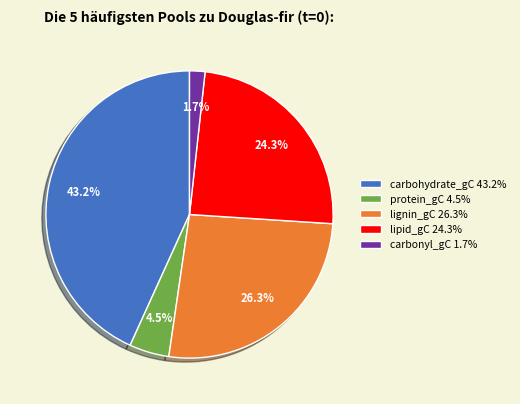

How many slices are in this pie chart?

5